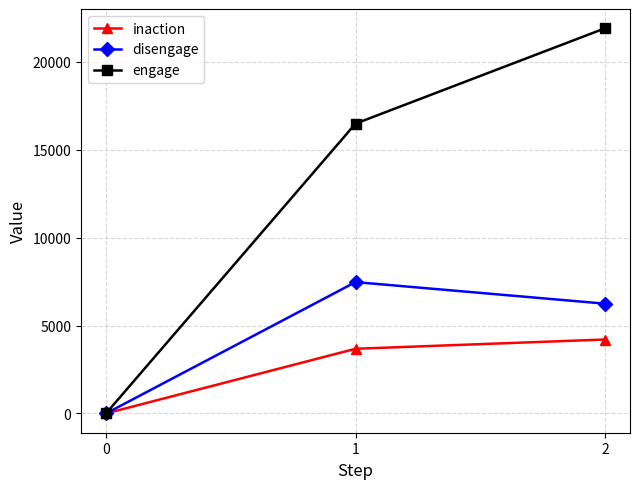

True or false: disengage has a value of 6245 at 2.

True